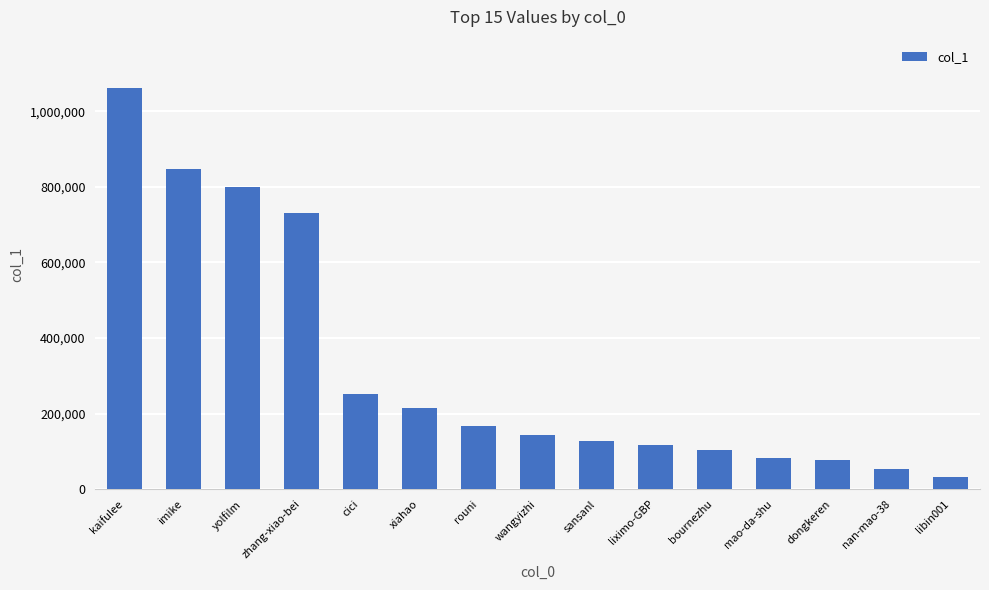

Is it true that the value at yolfilm is 1377297?

False